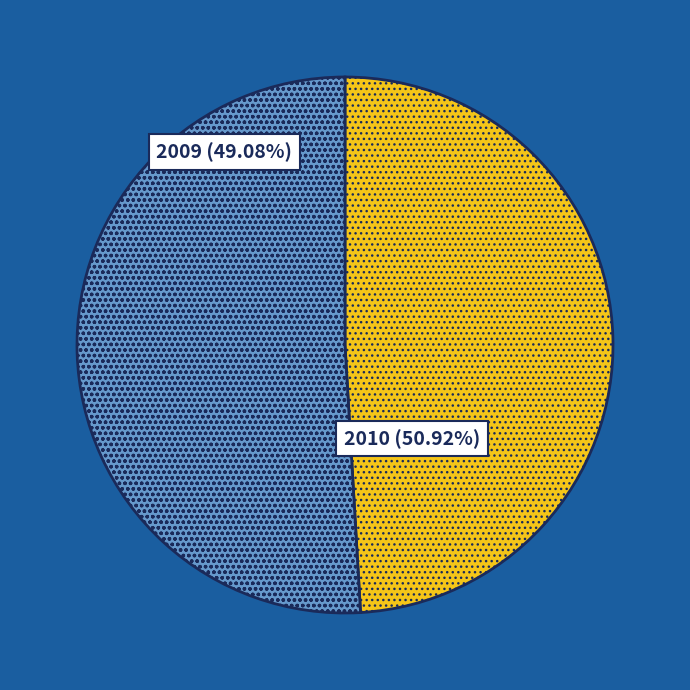

To the nearest percent, what is the combined percentage of 2009 and 2010?

100%